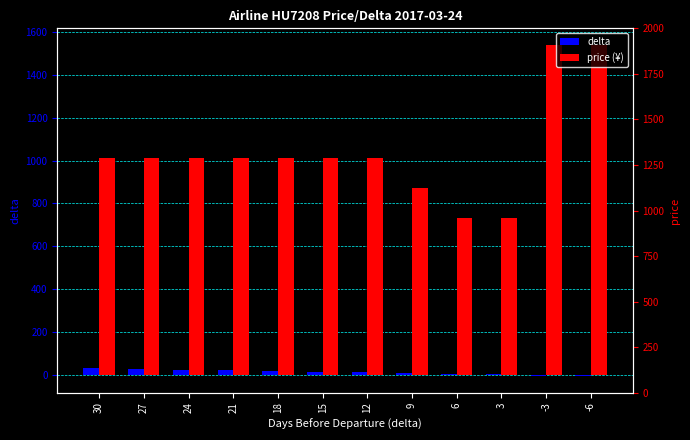

True or false: price (¥) has a value of 1559 at 18.

False